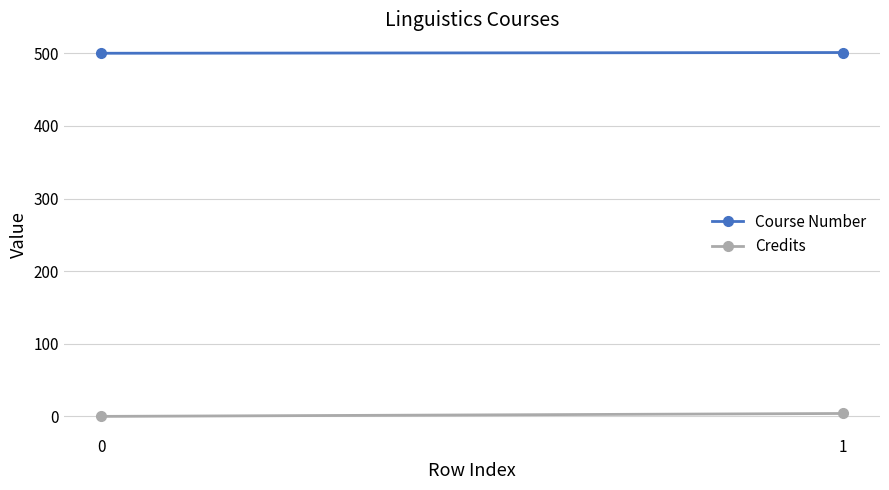

List the series in order of their overall mean, lowest first.

Credits, Course Number